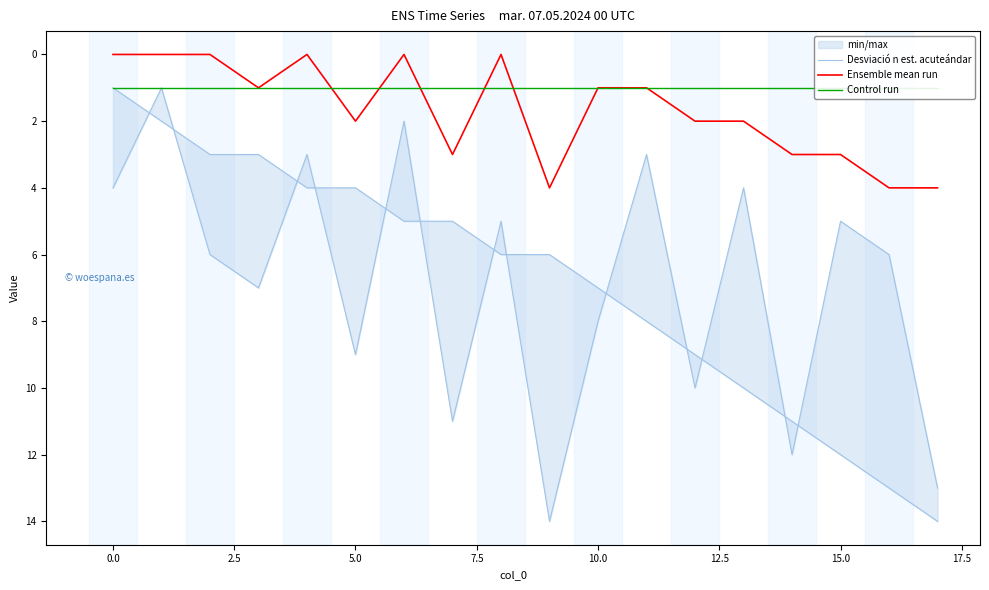

Reading left to right, what are all the values shown in this chart?

Desviació n est. acuteándar: 1	2	3	3	4	4	5	5	6	6	7	8	9	10	11	12	13	14
Ensemble mean run: 0	0	0	1	0	2	0	3	0	4	1	1	2	2	3	3	4	4
Control run: 1	1	1	1	1	1	1	1	1	1	1	1	1	1	1	1	1	1